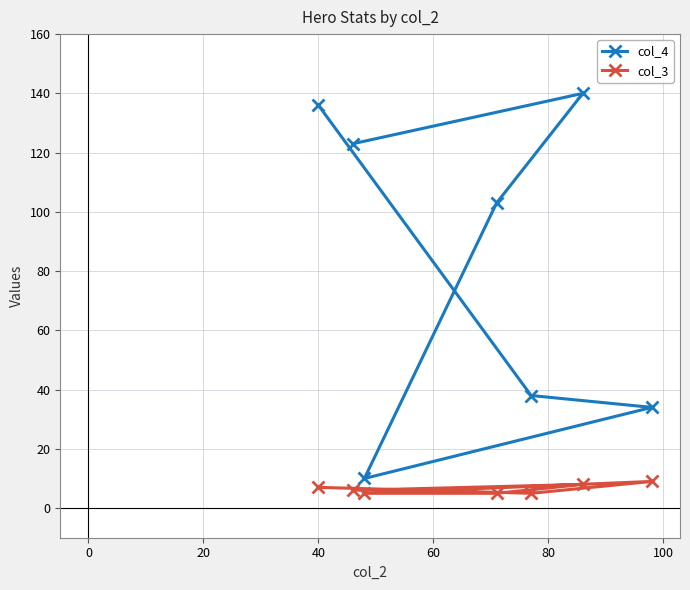

What is the value of the col_3 point at the 2nd from the left?

6